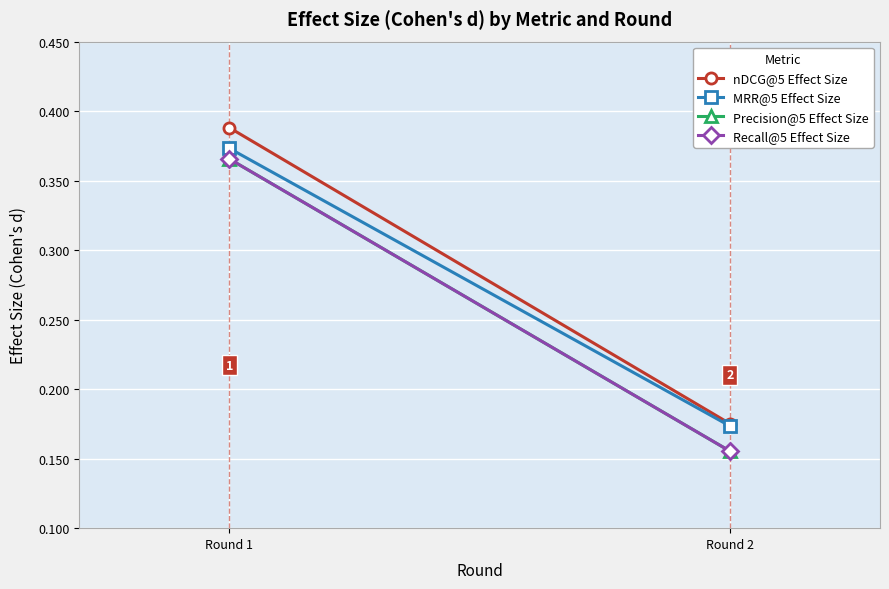

Reading left to right, what are all the values shown in this chart?

nDCG@5 Effect Size: Round 1=0.4	Round 2=0.2
MRR@5 Effect Size: Round 1=0.4	Round 2=0.2
Precision@5 Effect Size: Round 1=0.4	Round 2=0.2
Recall@5 Effect Size: Round 1=0.4	Round 2=0.2